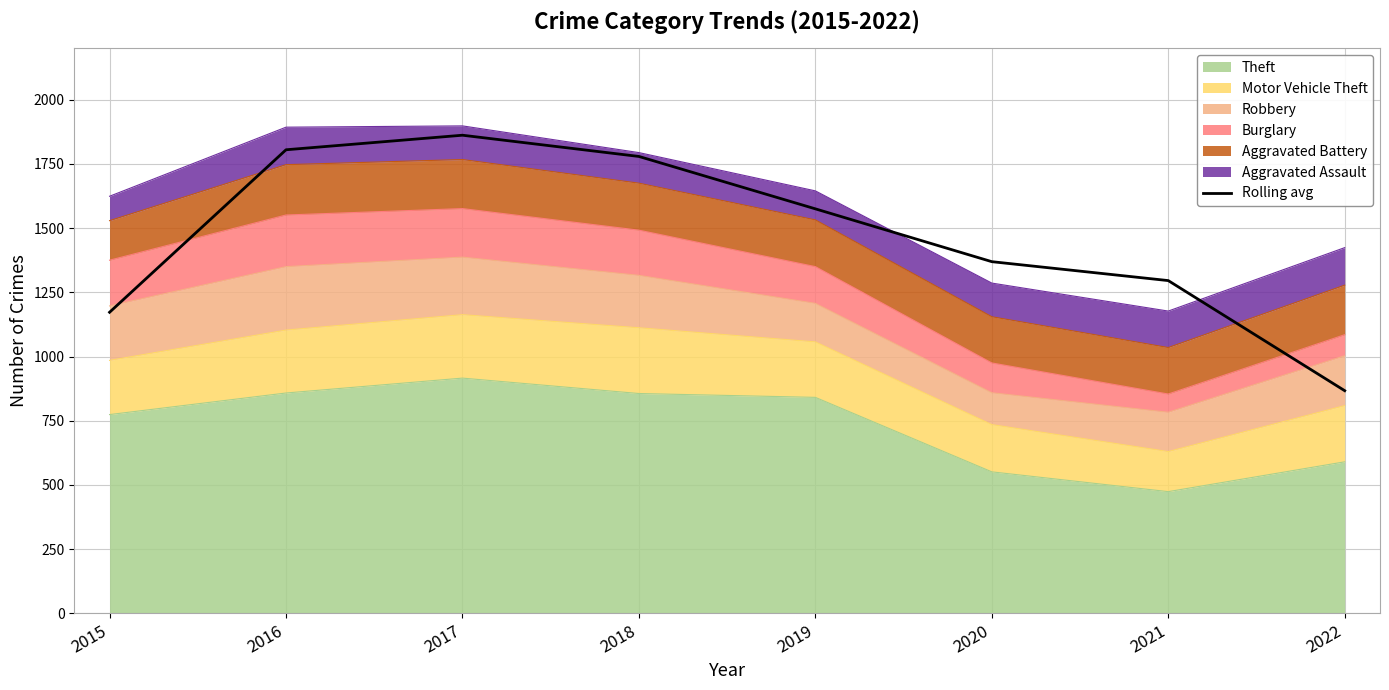

Where is the first local maximum?

2017